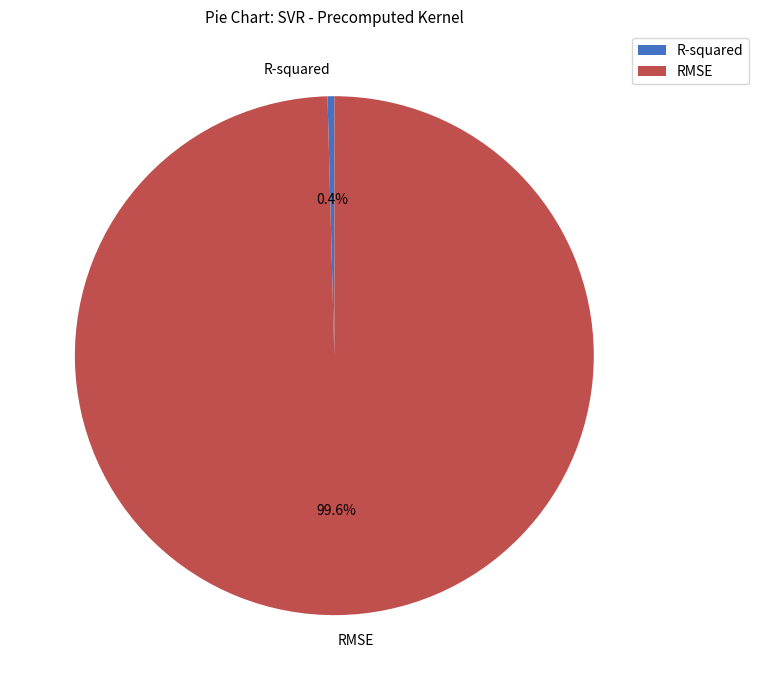

What is the largest slice in the pie chart?

RMSE